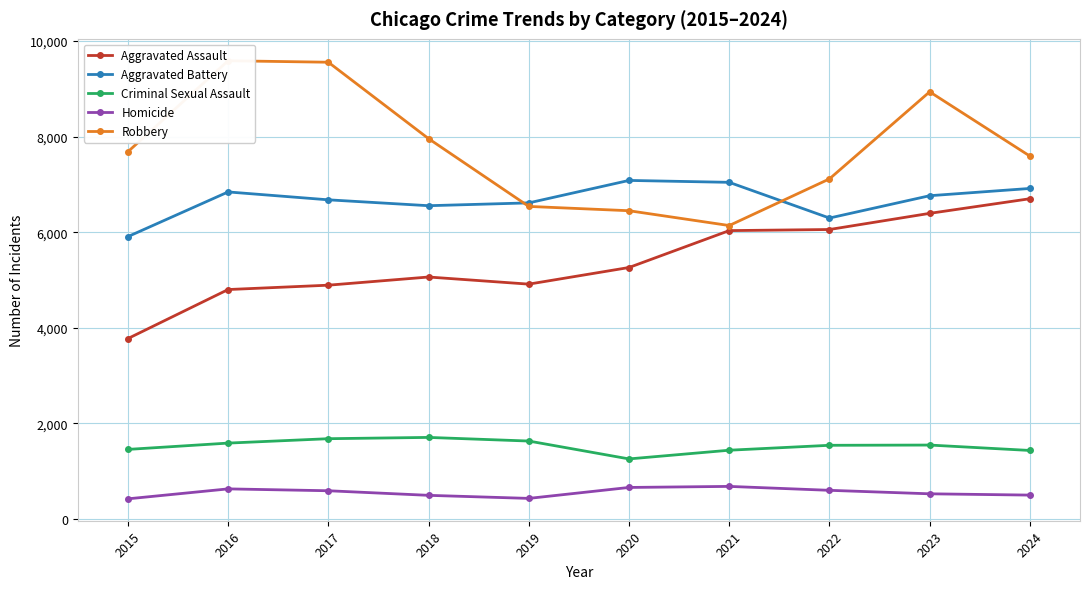

Is the value of Homicide at 2021 greater than the value of Robbery at 2015?

No